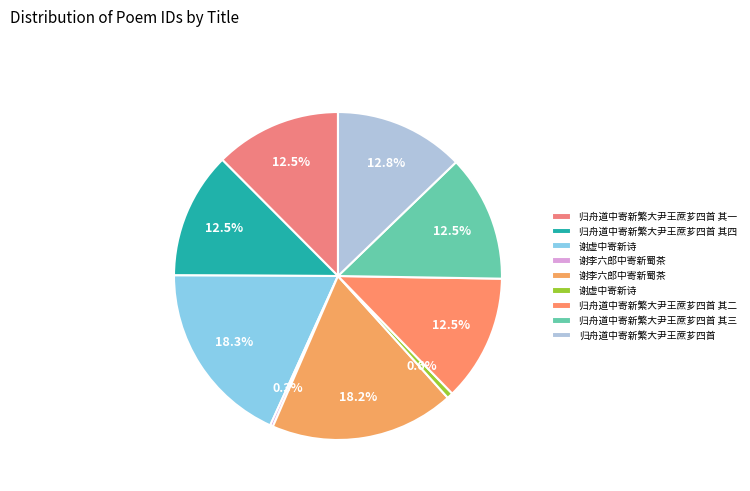

How many segments does this pie chart have?

9